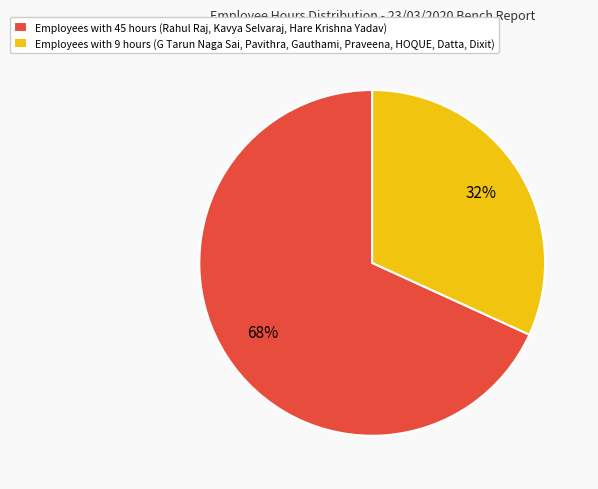

To the nearest percent, what portion does Employees with 9 hours (G Tarun Naga Sai, Pavithra, Gauthami, Praveena, HOQUE, Datta, Dixit) represent?

32%